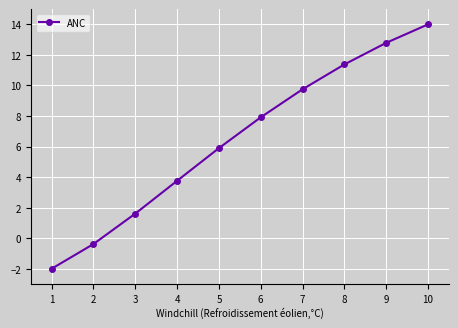

The value at 1 is -0.9. True or false?

False